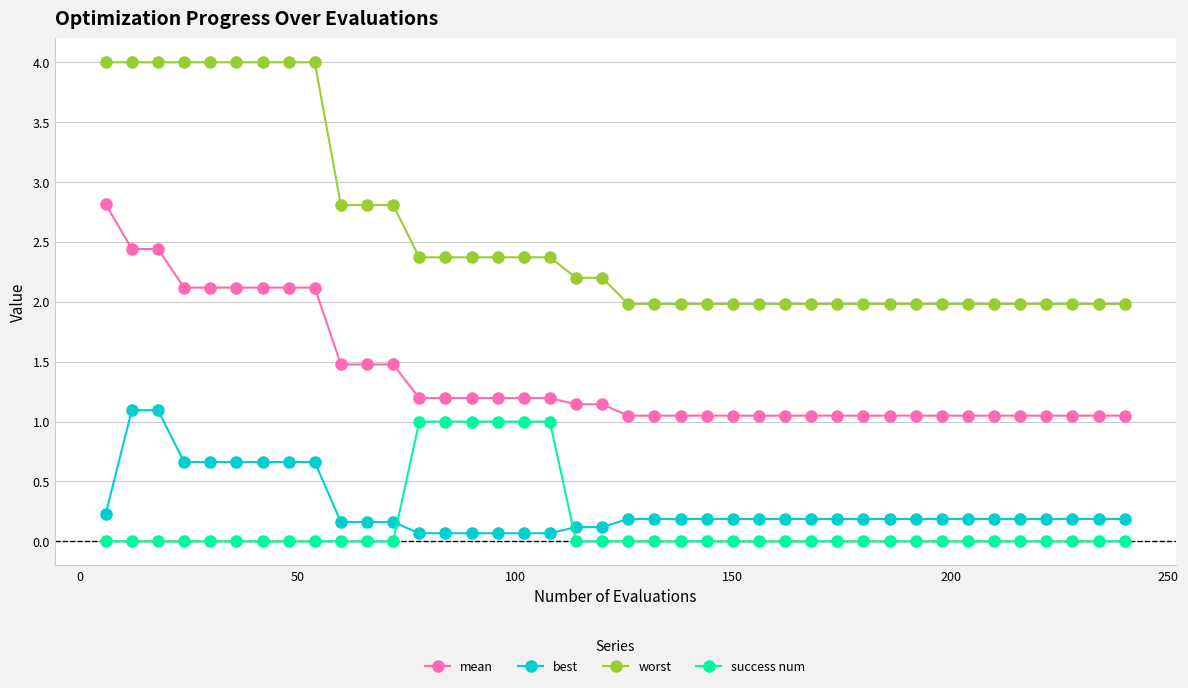

What is the sum of all worst values?

102.7